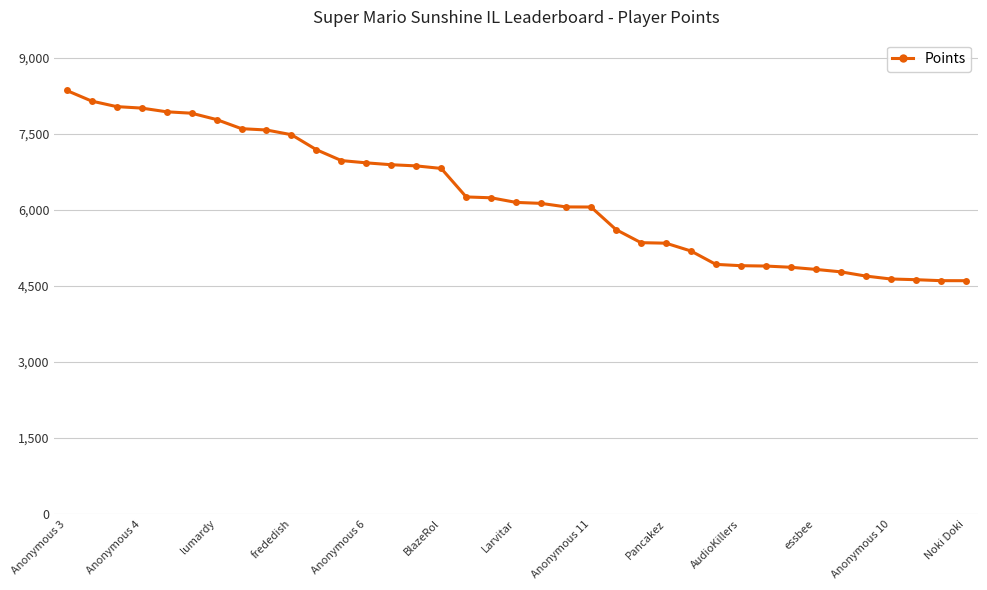

What is the difference between the maximum and minimum values?

3751